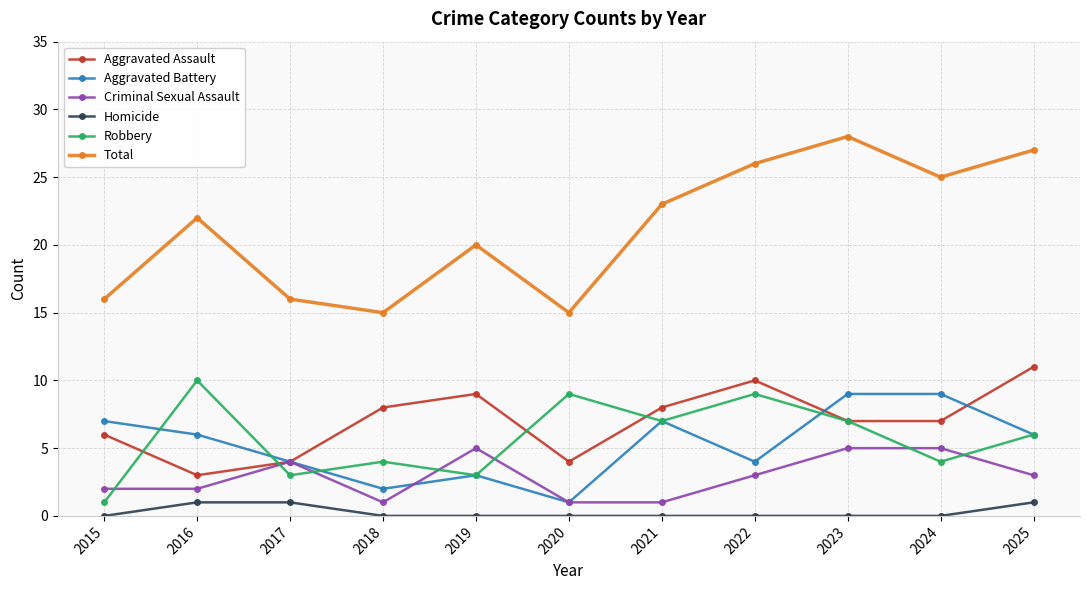

Which category has the lowest value in the Robbery series?

2015